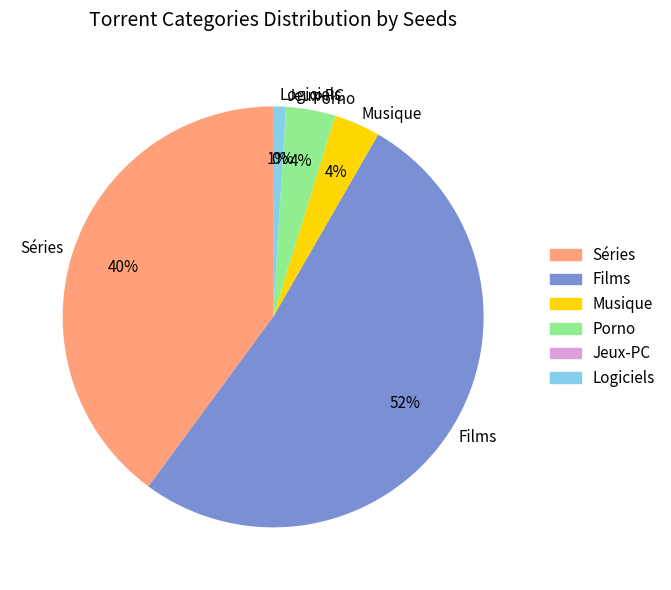

Which slice is the smallest?

Jeux-PC